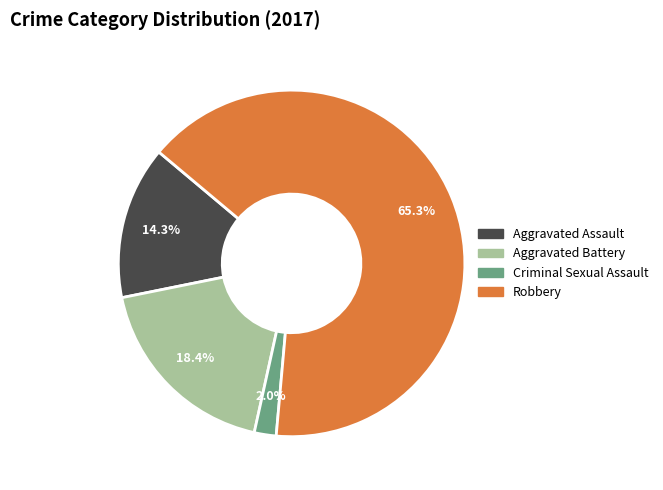

What percentage do Criminal Sexual Assault and Aggravated Assault together represent?

16.3%